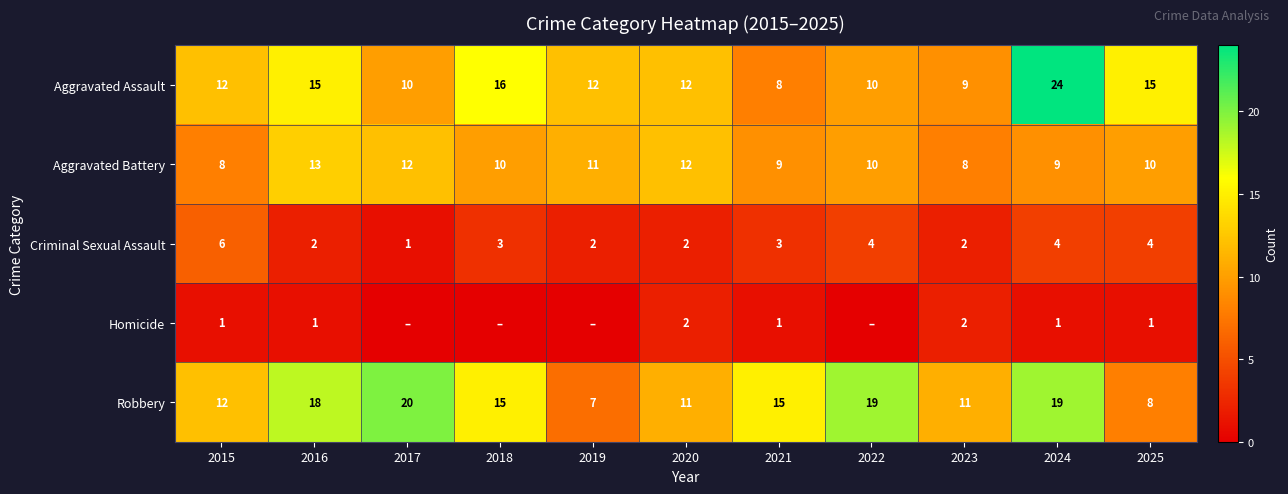

True or false: Criminal Sexual Assault has a value of 3 at 2021.

True